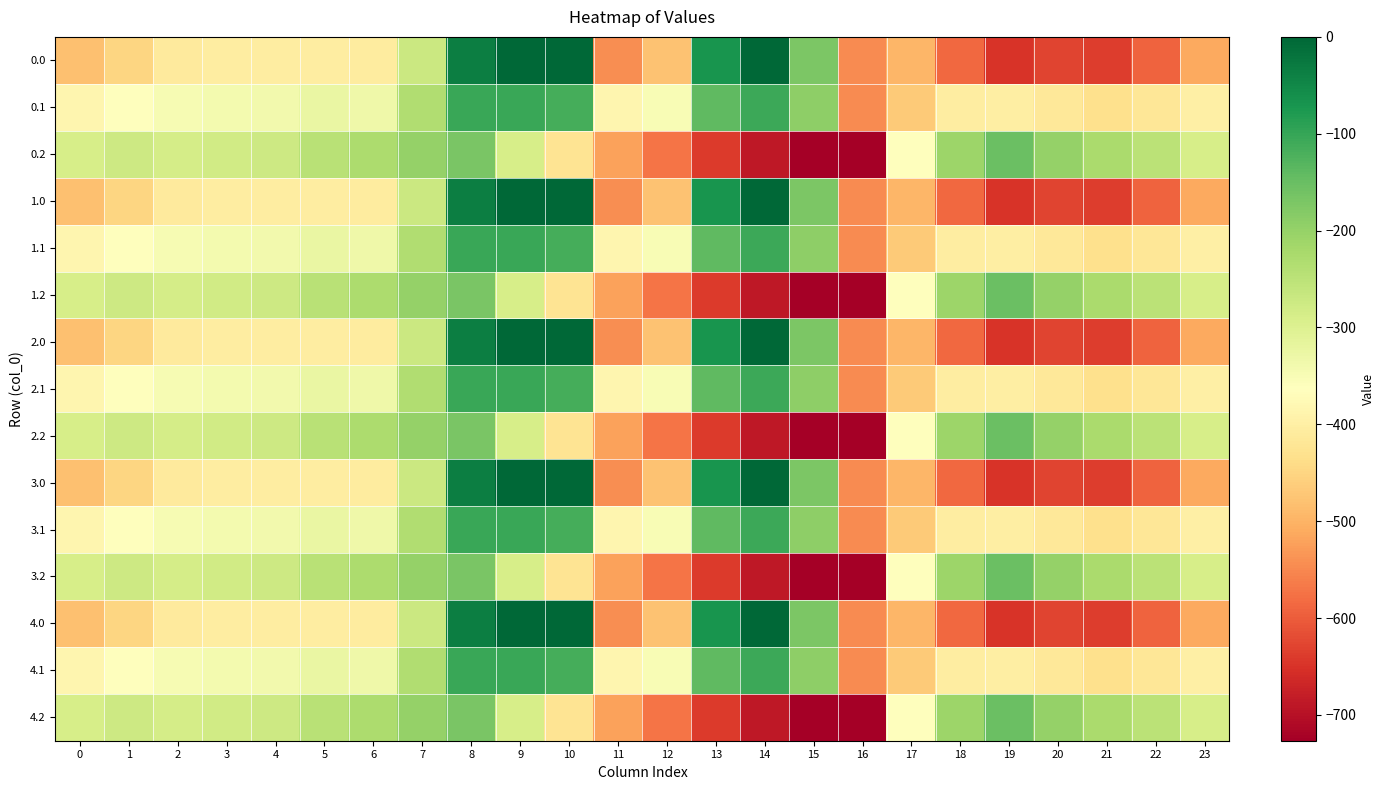

Rank the series at 22 from highest to lowest value.

0.2, 1.2, 2.2, 3.2, 4.2, 0.1, 1.1, 2.1, 3.1, 4.1, 0.0, 1.0, 2.0, 3.0, 4.0